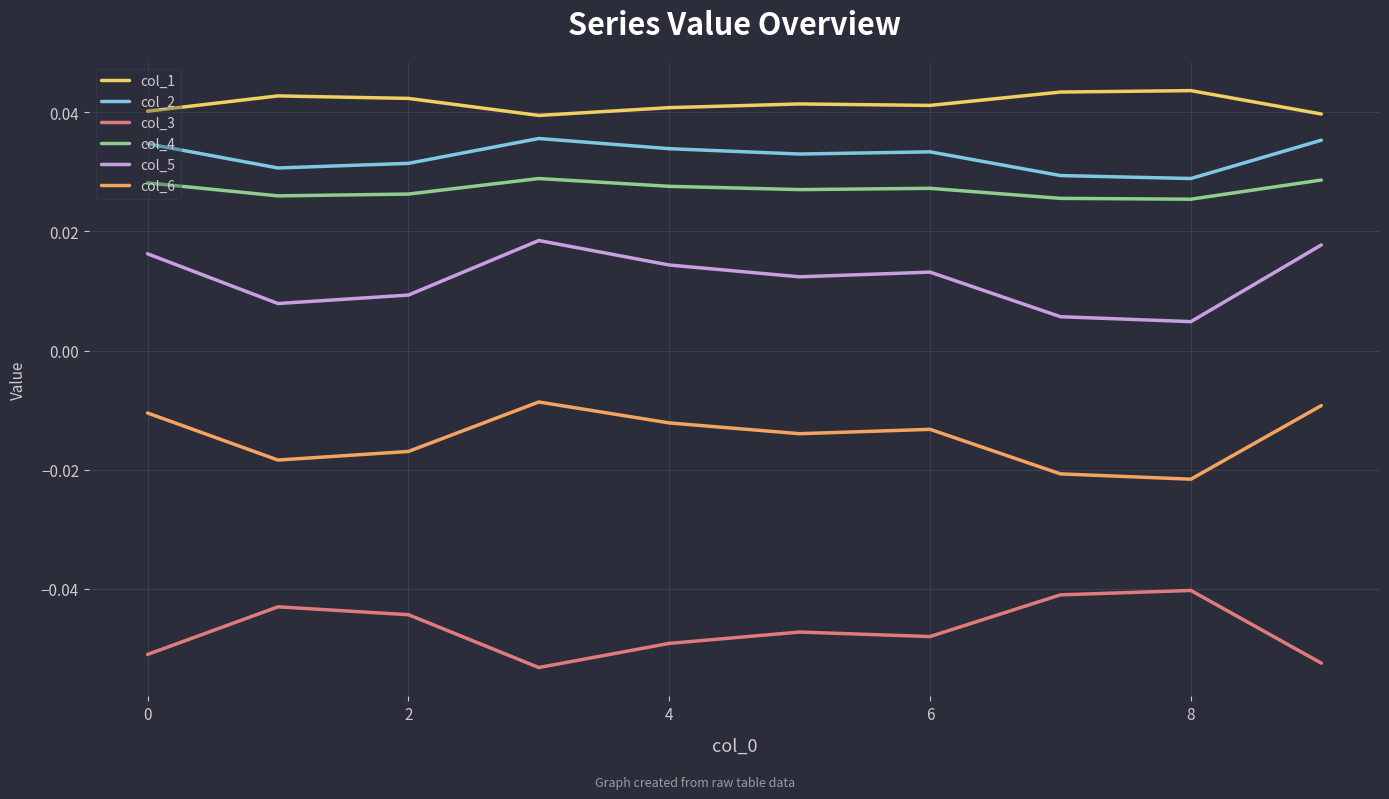

True or false: col_4 and col_6 intersect in this chart.

False